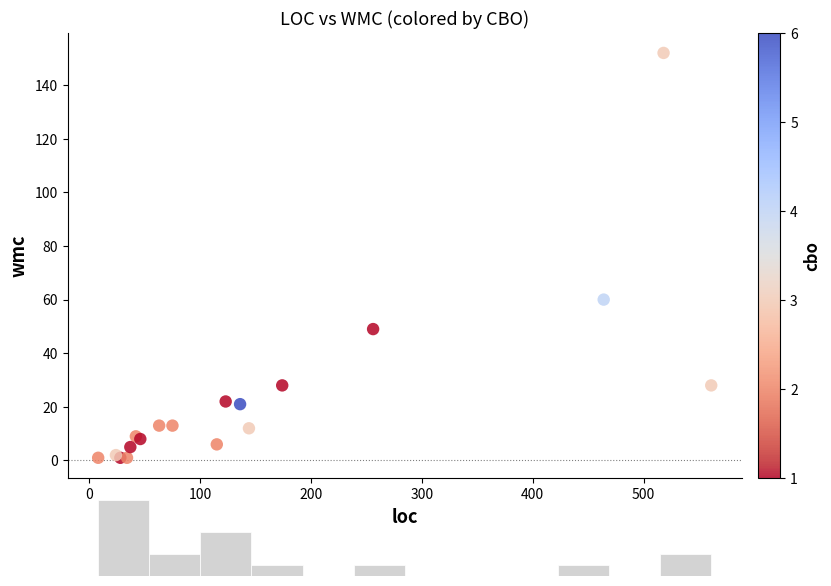

What Y value in the scatter plot is closest to 76?

60